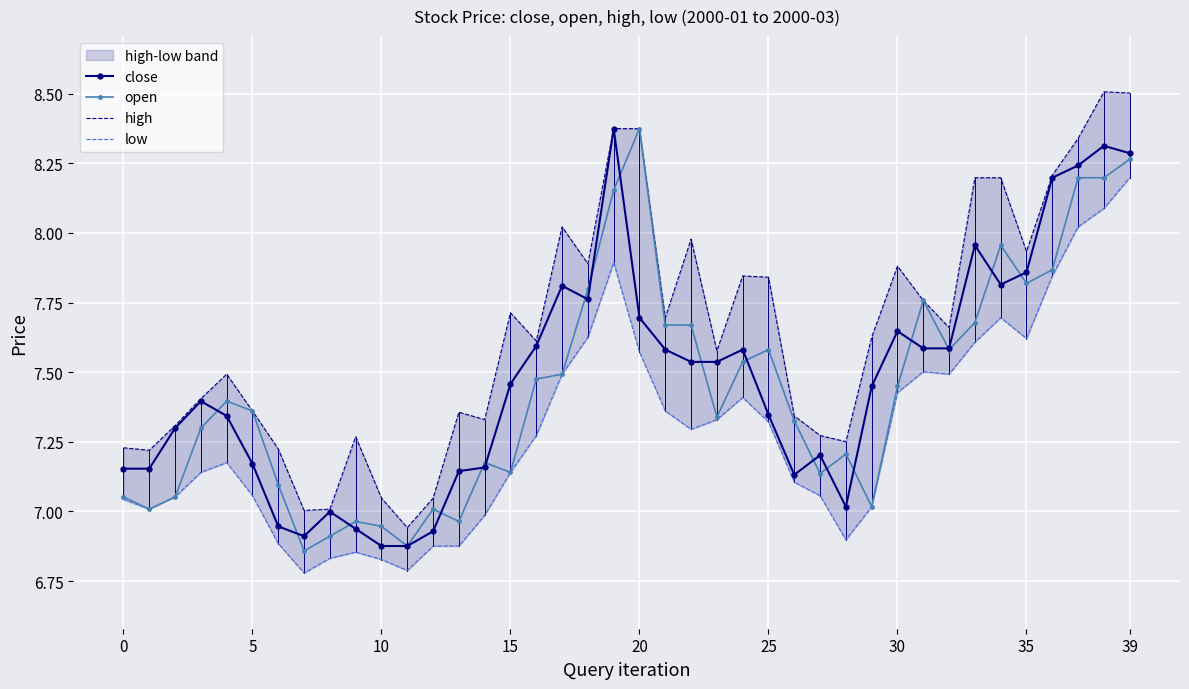

True or false: open has more than 0 interior local peaks.

True